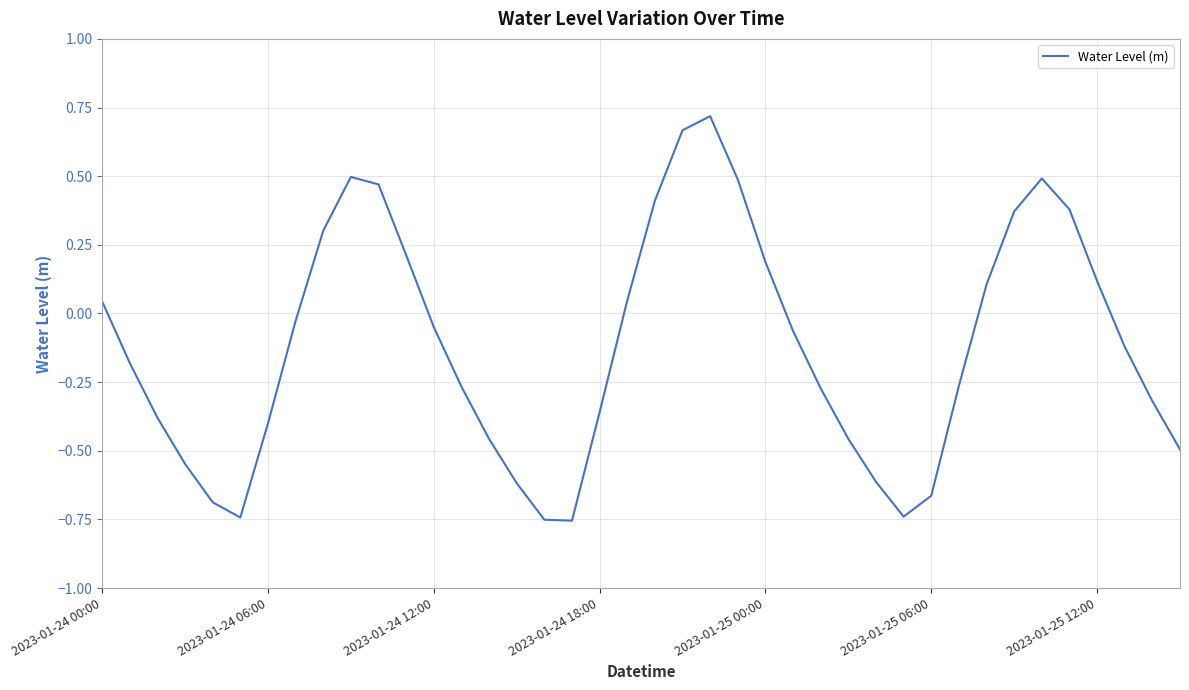

Does the chart have visible grid lines?

Yes